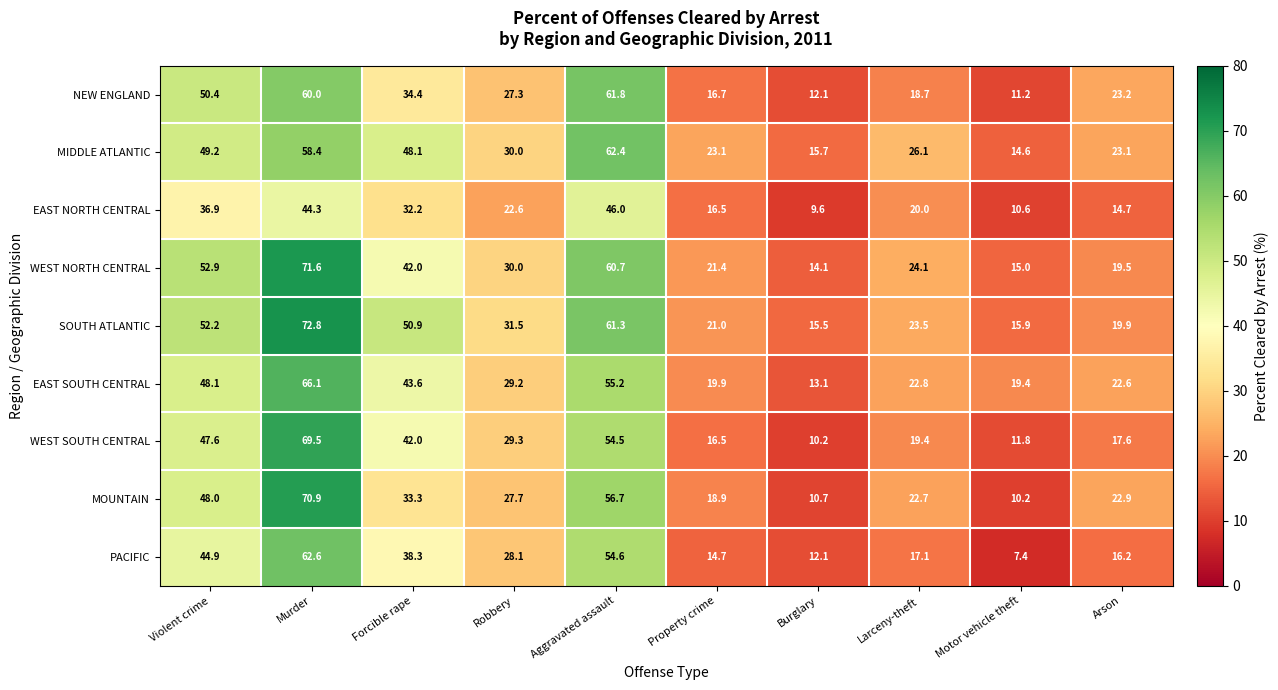

What is the smallest value displayed?

7.4